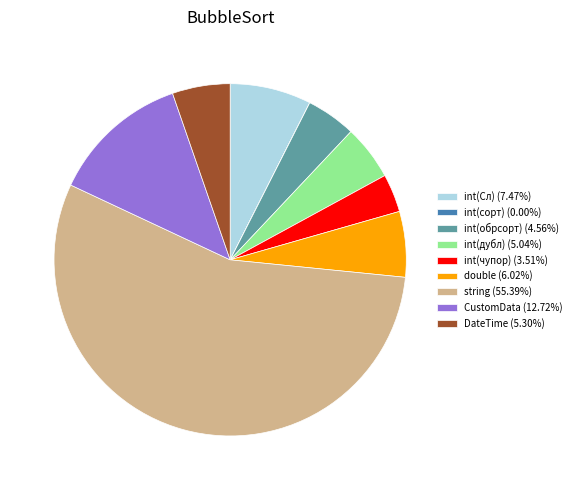

Is it true that CustomData is 13% of the pie?

True